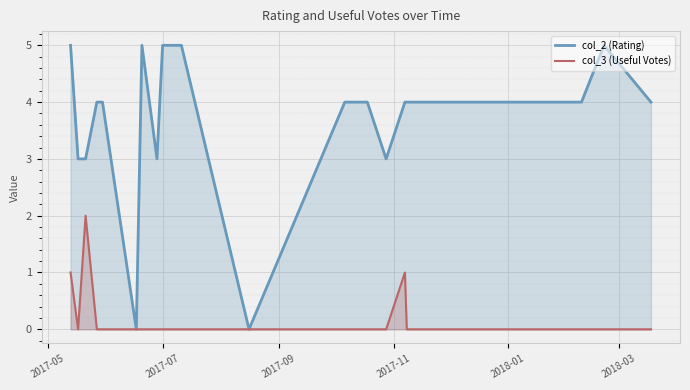

True or false: col_2 (Rating) and col_3 (Useful Votes) cross at least once.

False